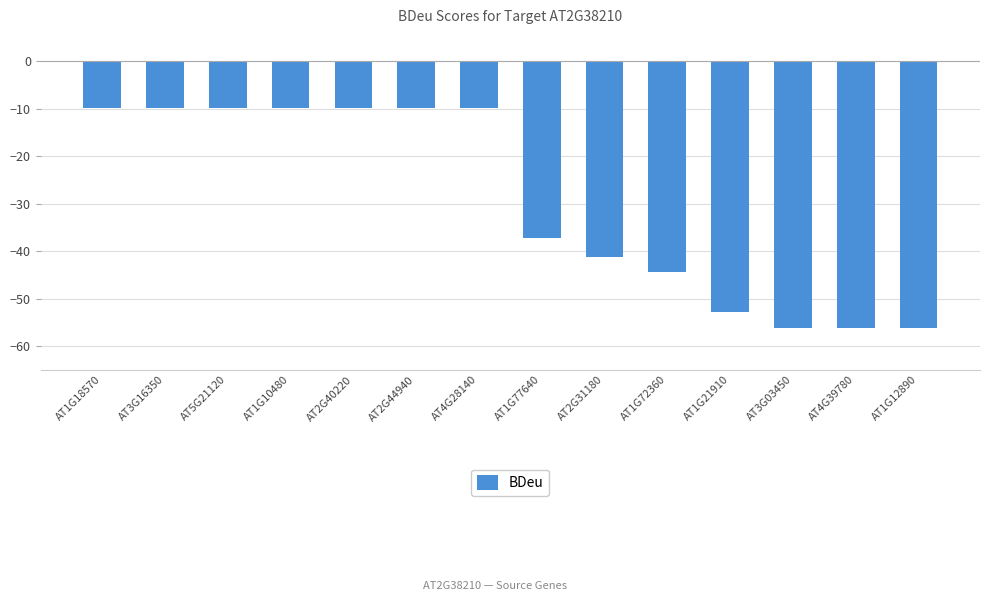

Reading left to right, list all the values displayed in this chart.

AT1G18570=-9.9	AT3G16350=-9.9	AT5G21120=-9.9	AT1G10480=-9.9	AT2G40220=-9.9	AT2G44940=-9.9	AT4G28140=-9.9	AT1G77640=-37.1	AT2G31180=-41.2	AT1G72360=-44.3	AT1G21910=-52.8	AT3G03450=-56.2	AT4G39780=-56.2	AT1G12890=-56.2